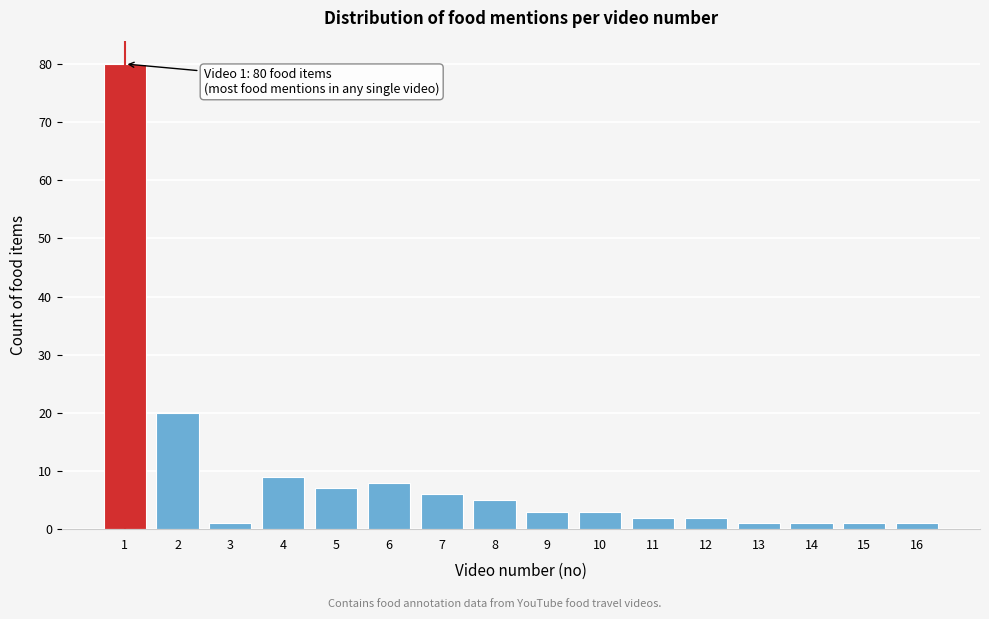

Reading left to right, list all the values displayed in this chart.

1=80	2=20	3=1	4=9	5=7	6=8	7=6	8=5	9=3	10=3	11=2	12=2	13=1	14=1	15=1	16=1